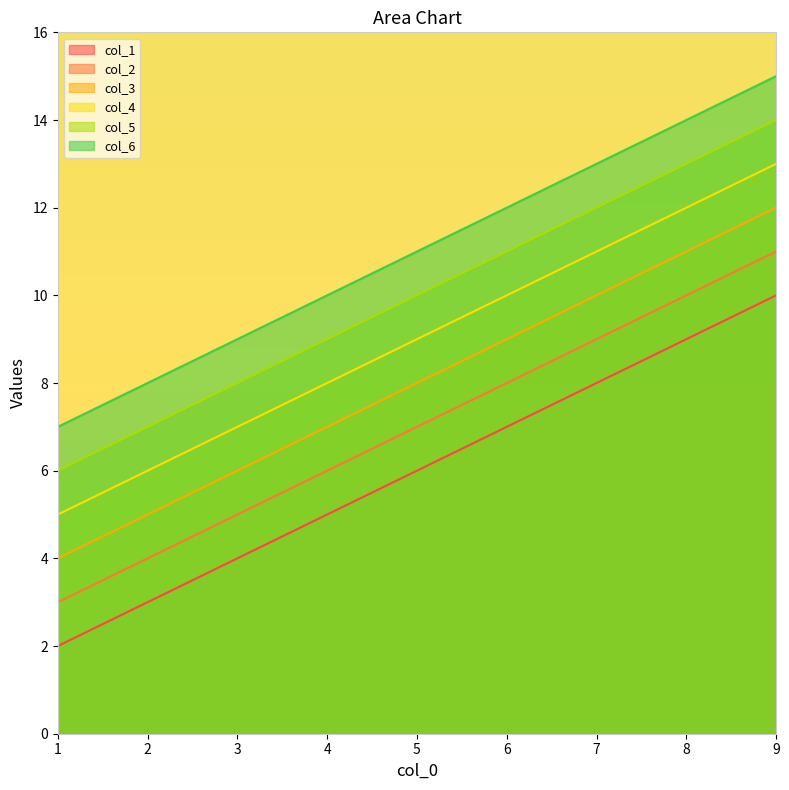

What is the difference between the maximum and minimum values in the col_5 series?

8